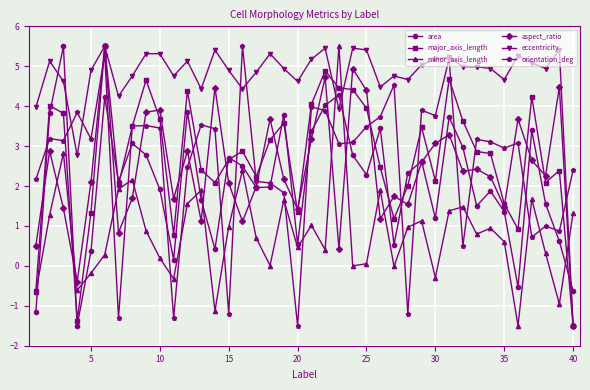

How many times do area and orientation_deg cross each other?

18